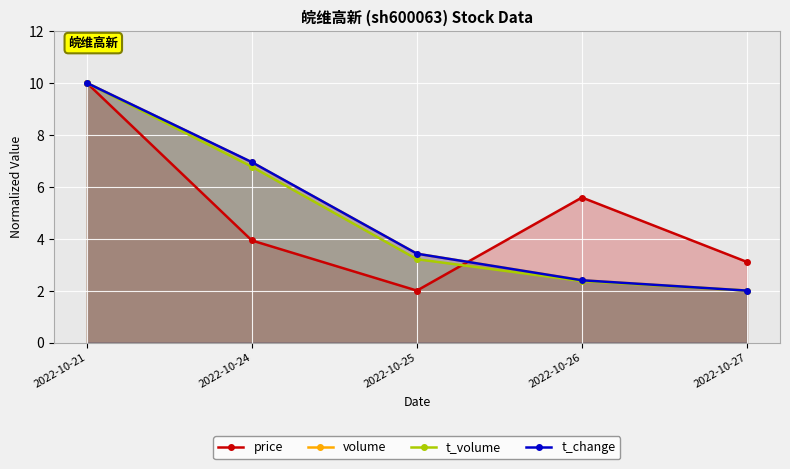

At which category does the chart reach its minimum across all series?

2022-10-25